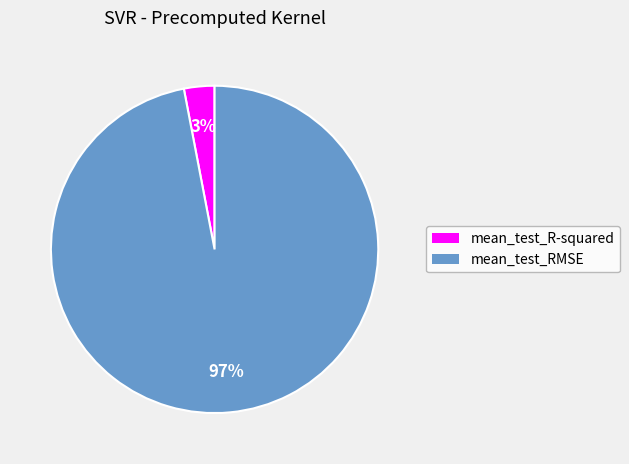

How many slices are in this pie chart?

2